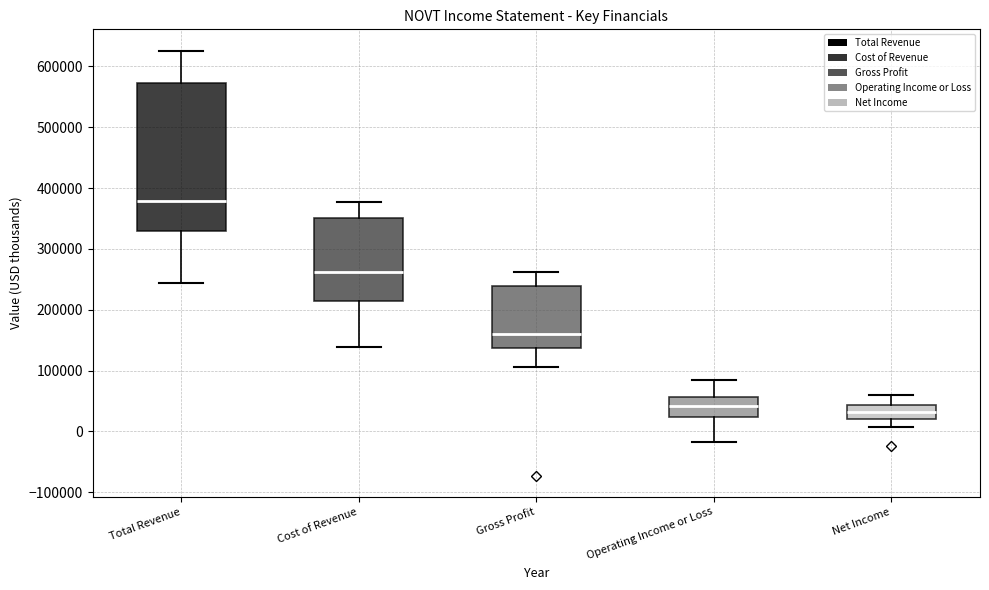

Where does the median line of the box for Operating Income or Loss sit on the y-axis? The values are not printed on the chart, so give them approximately, as read against the axis.

40000